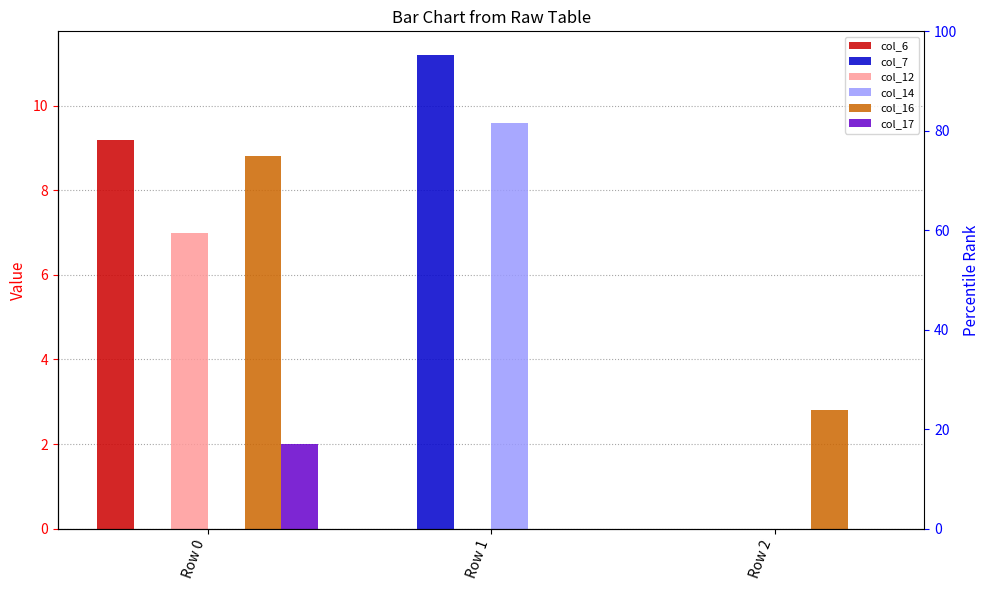

What is the difference between the col_16 values at Row 0 and Row 1?

8.8